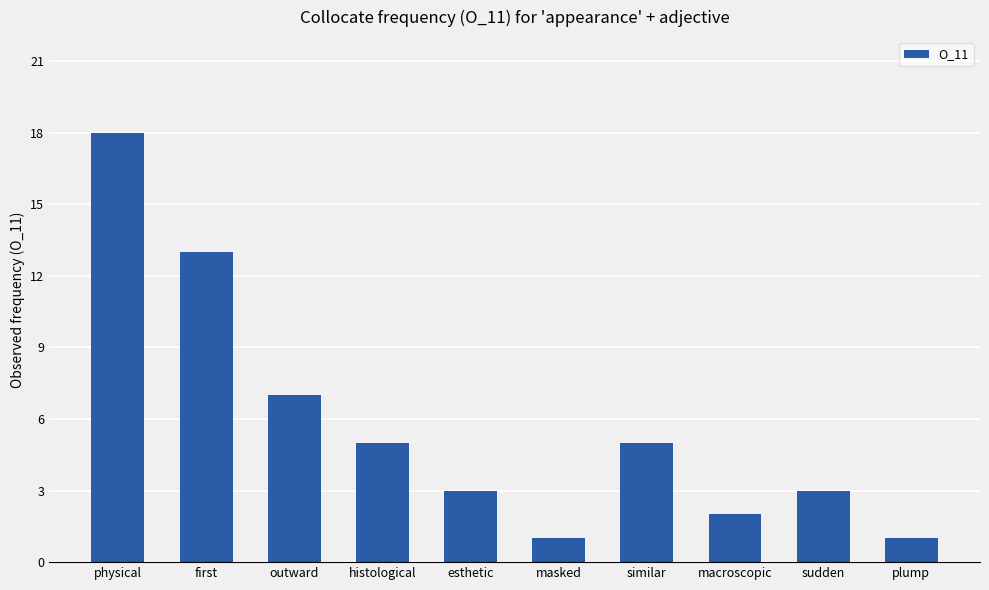

Which label corresponds to the largest value in the chart?

physical